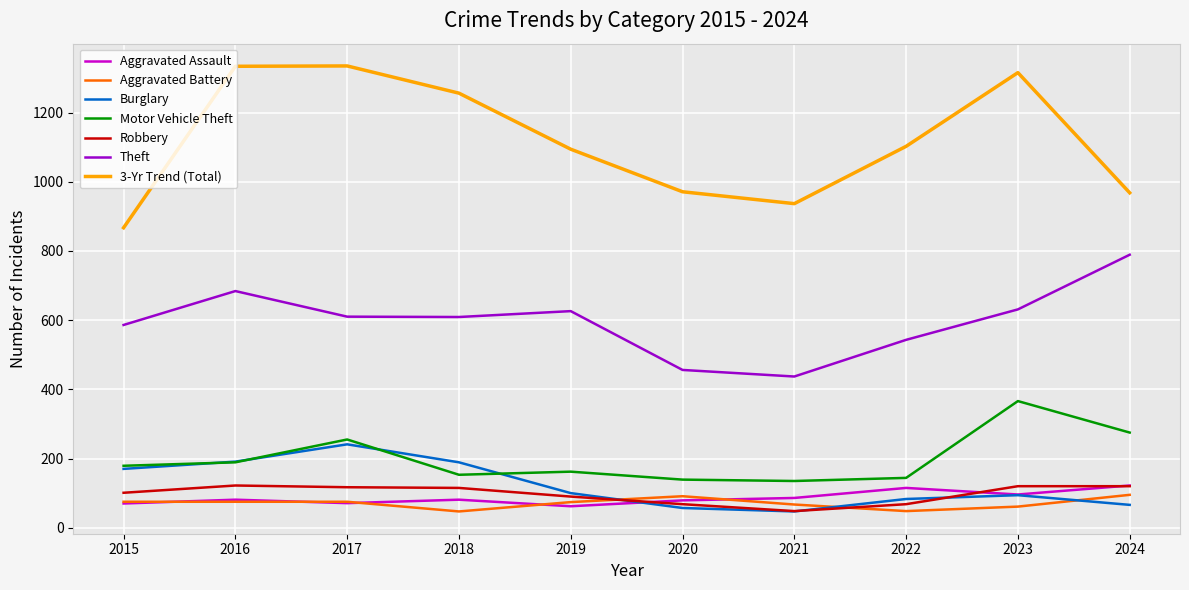

Count the number of data series in this chart.

7